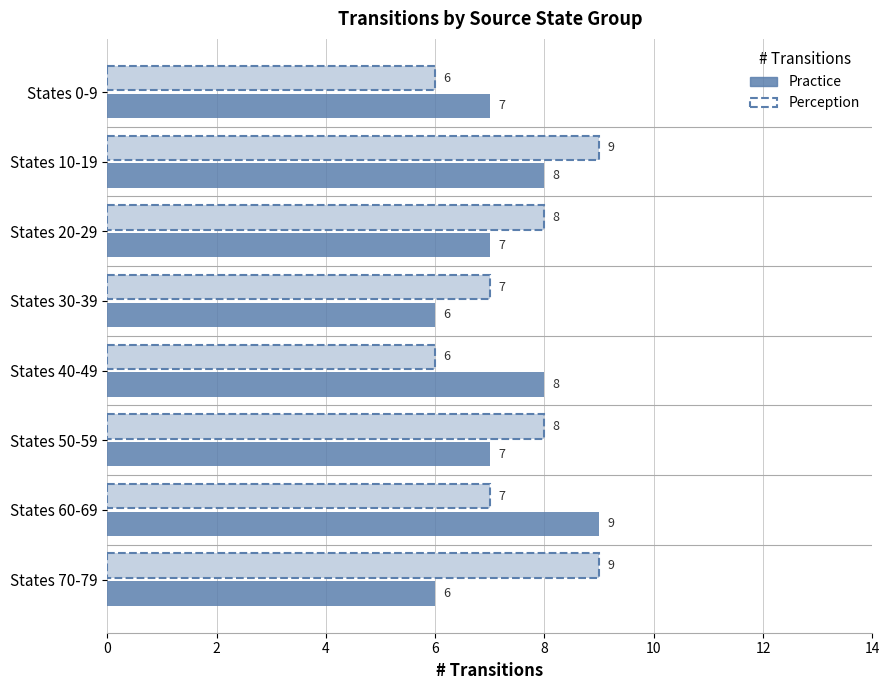

The Perception (output=0, input=b) series shows 10 at States 0-9. True or false?

False